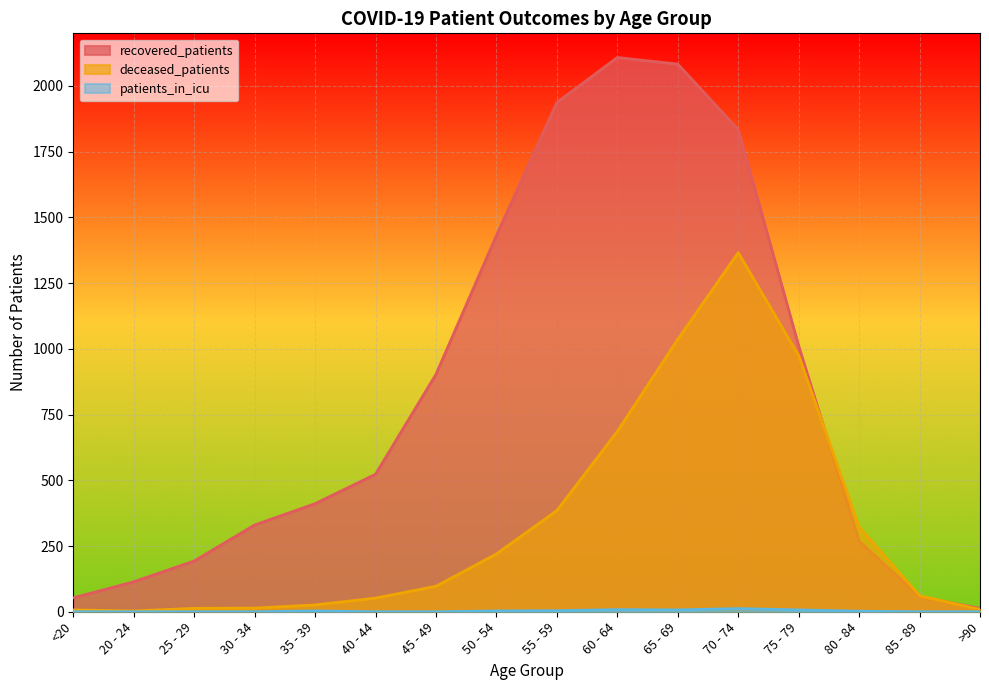

How many lines are shown in the chart?

3